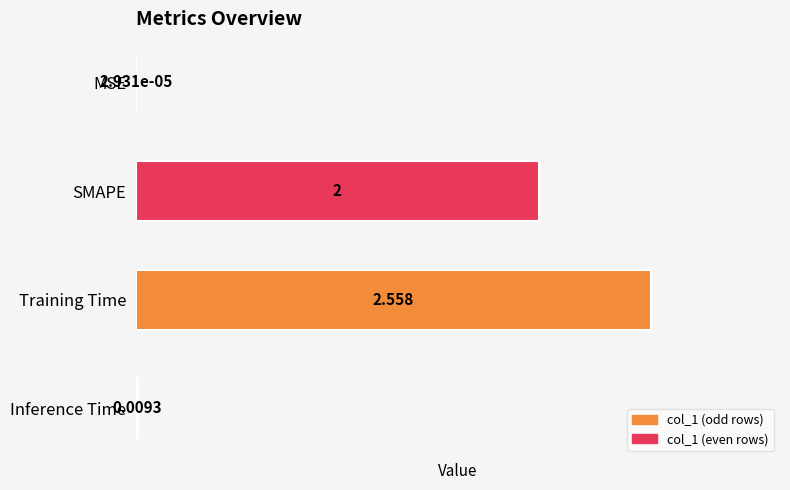

What is the average value?

1.1